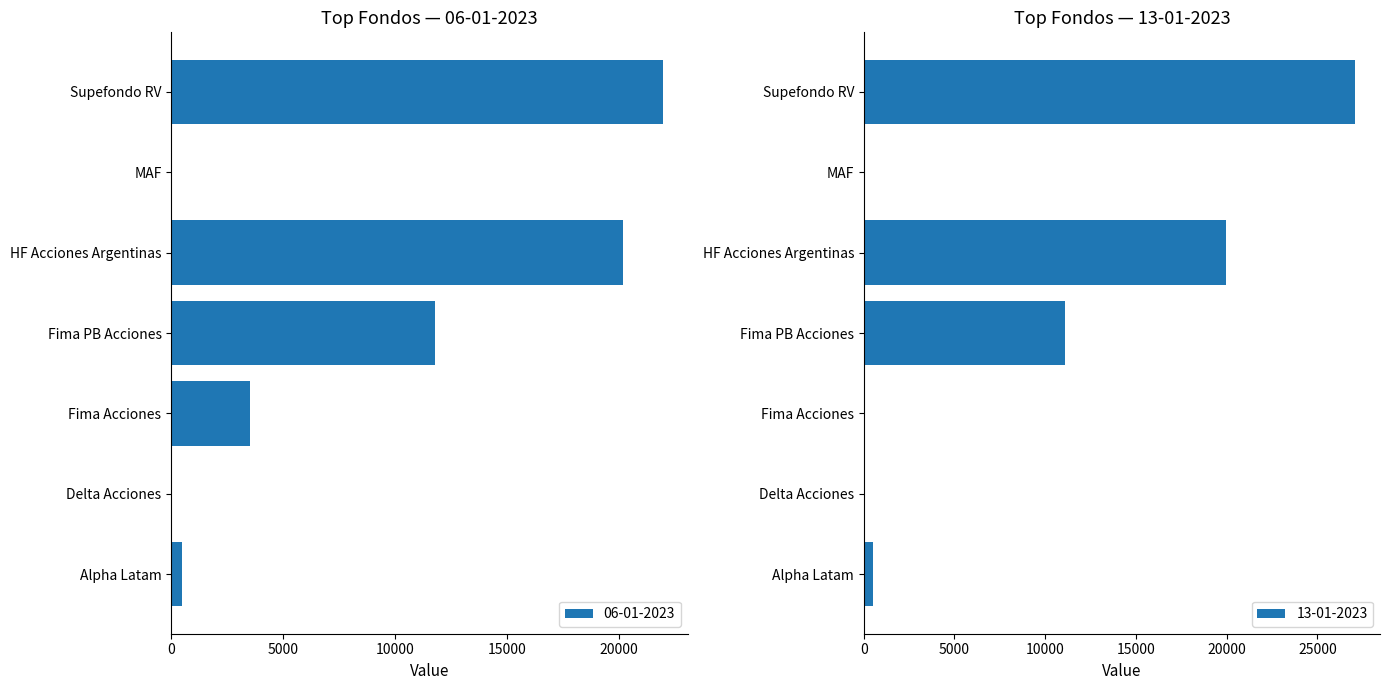

The value of 06-01-2023 at Delta Acciones is -10989.9. True or false?

False